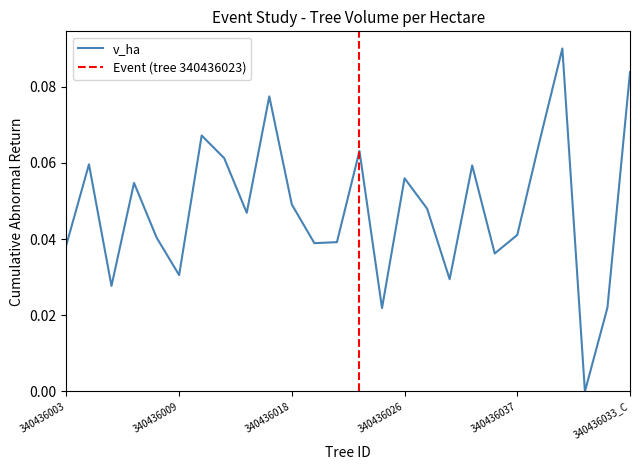

What is the sum of the values at 340436036 and 340436029?

0.1